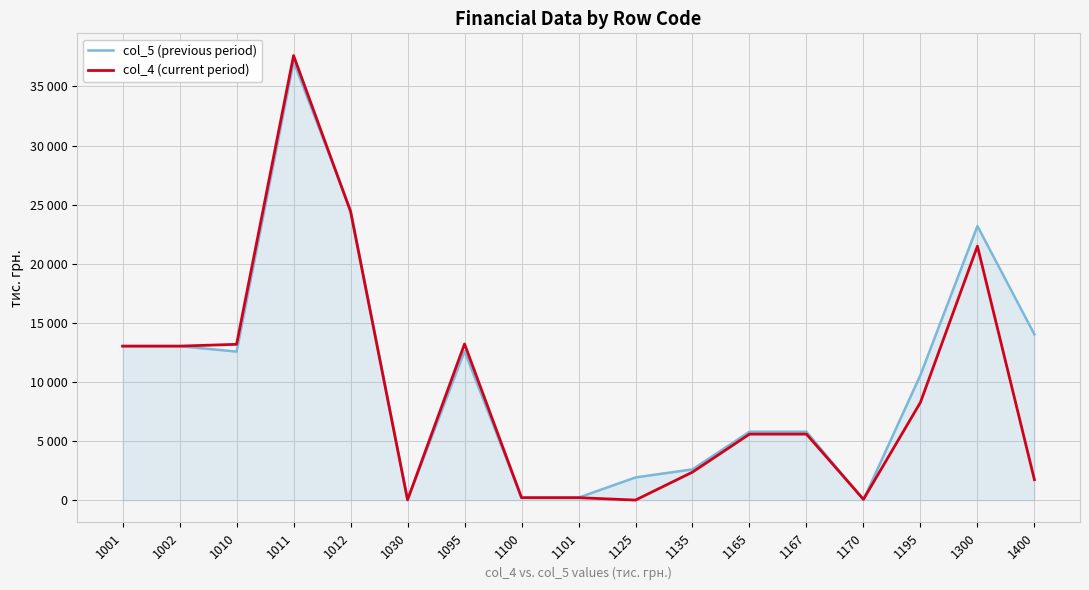

What is the difference between the maximum and second lowest values in the col_4 (current period) series?

37583